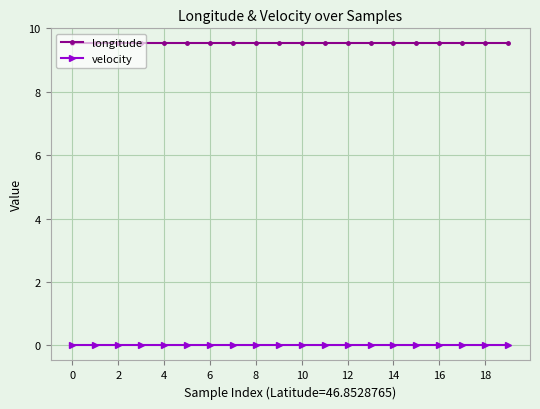

What is the value of the longitude point at the 4th from the left?

9.5